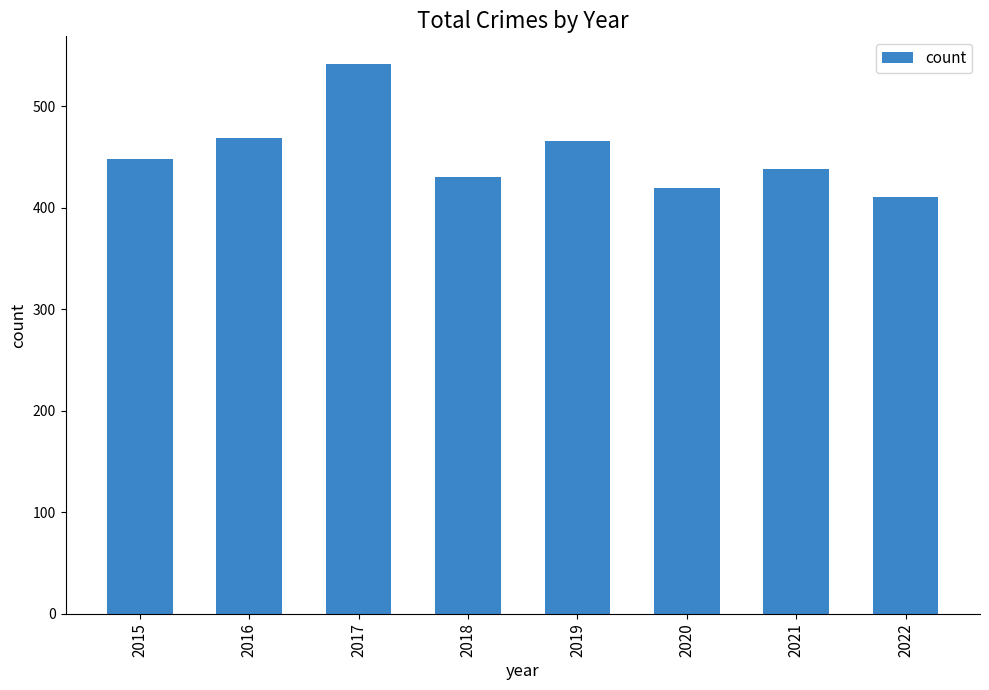

True or false: the data shows 968 at 2017.

False